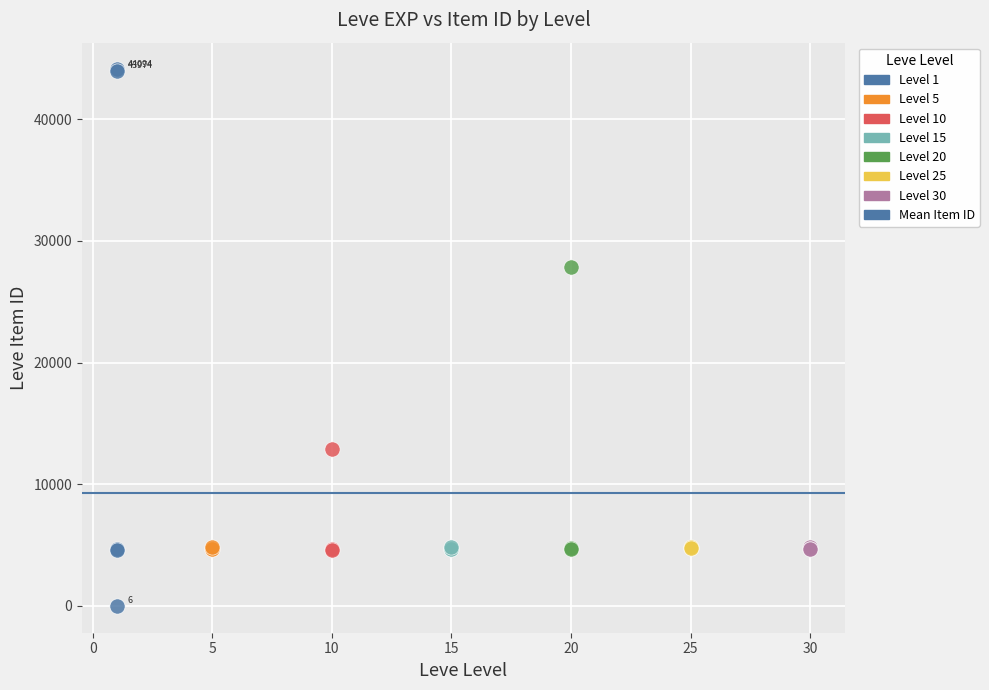

Which series has the widest spread of Y values?

Level 1